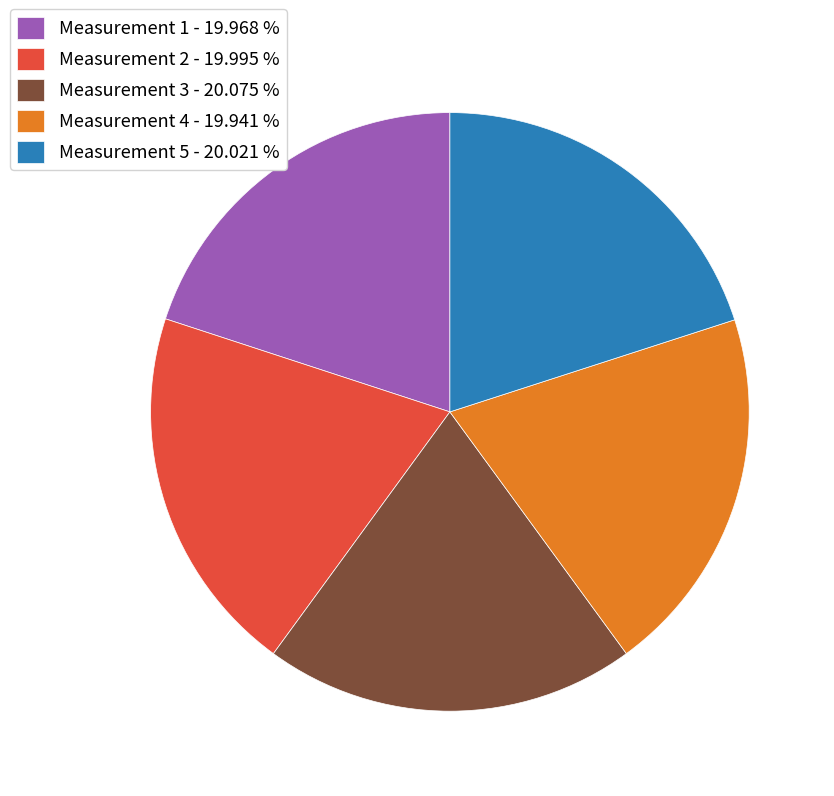

Do Measurement 5 - 20.021 % and Measurement 2 - 19.995 % together represent more than half of the pie?

No